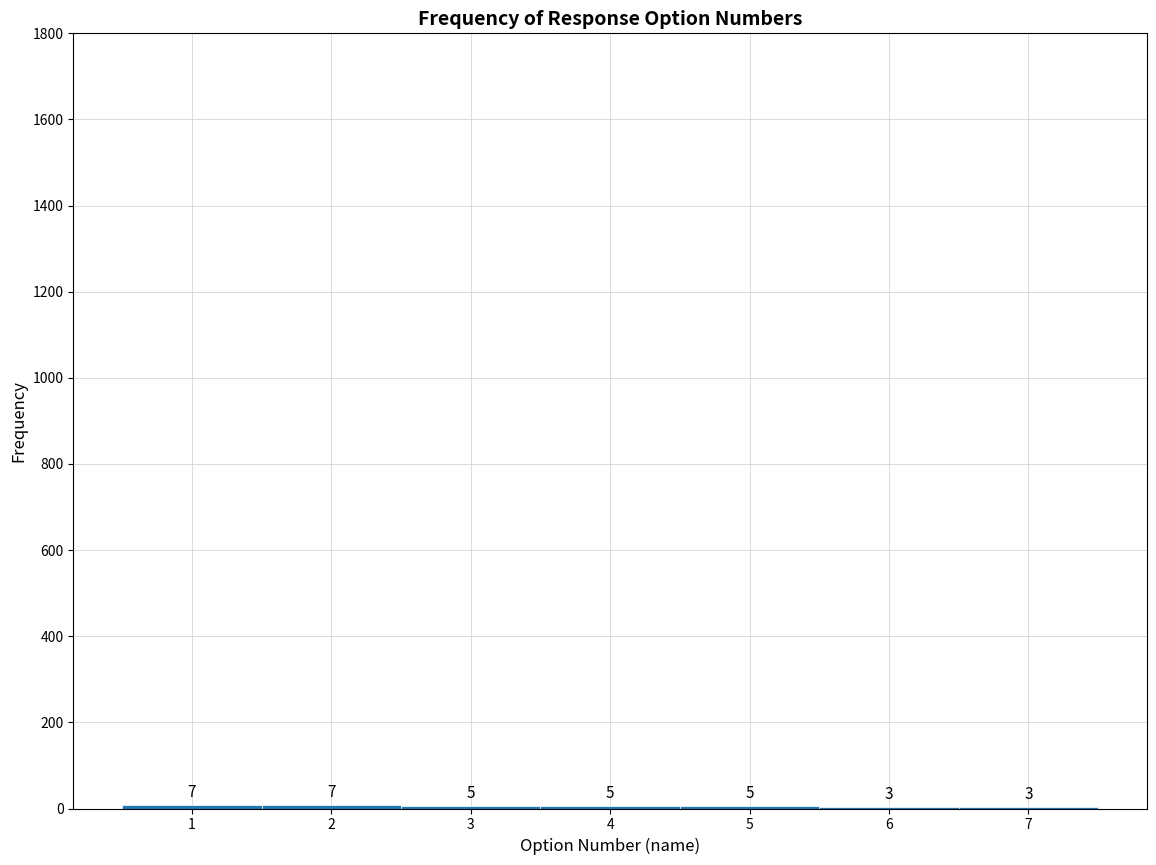

Reading left to right, transcribe this chart: for each bar, give the range it covers on the x-axis and its height.

0.5 to 1.5: 7
1.5 to 2.5: 7
2.5 to 3.5: 5
3.5 to 4.5: 5
4.5 to 5.5: 5
5.5 to 6.5: 3
6.5 to 7.5: 3